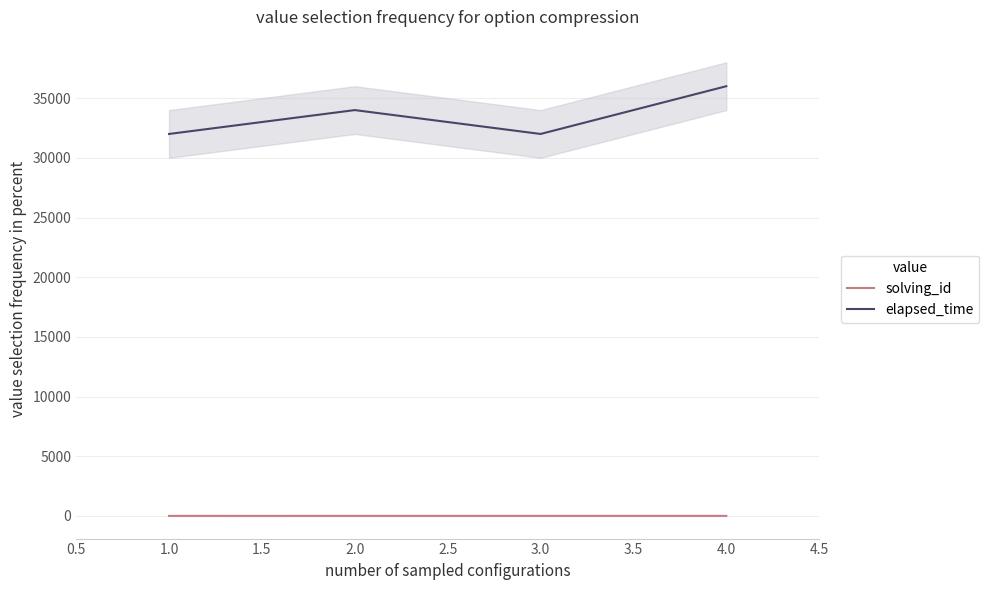

True or false: elapsed_time and solving_id cross at least once.

False